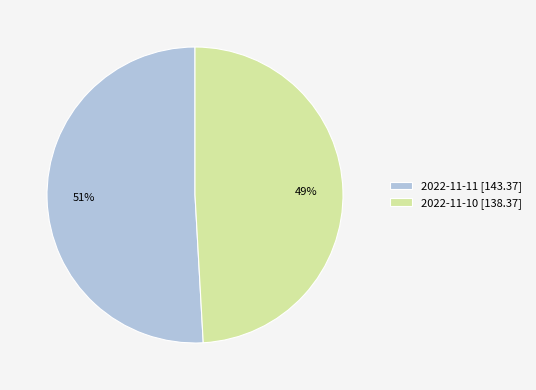

Which slice is the smallest?

2022-11-10